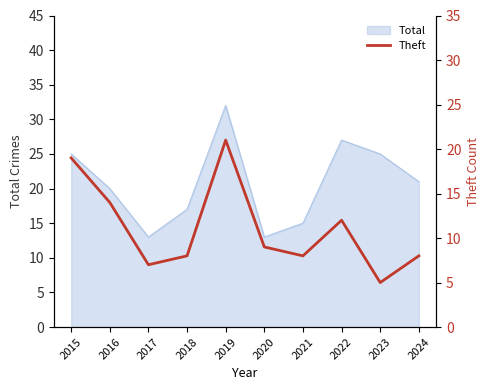

Which category has the highest value across all series?

2019